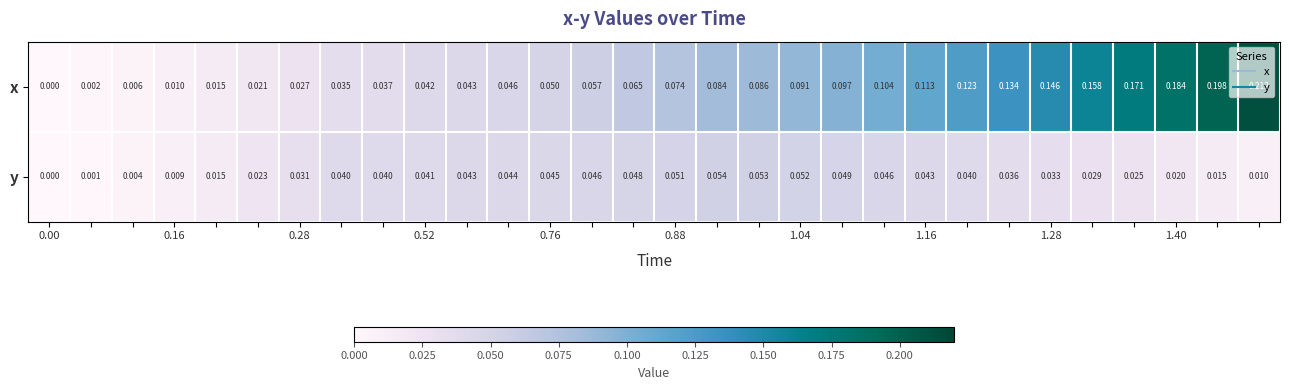

Which series has the largest total across all categories?

x